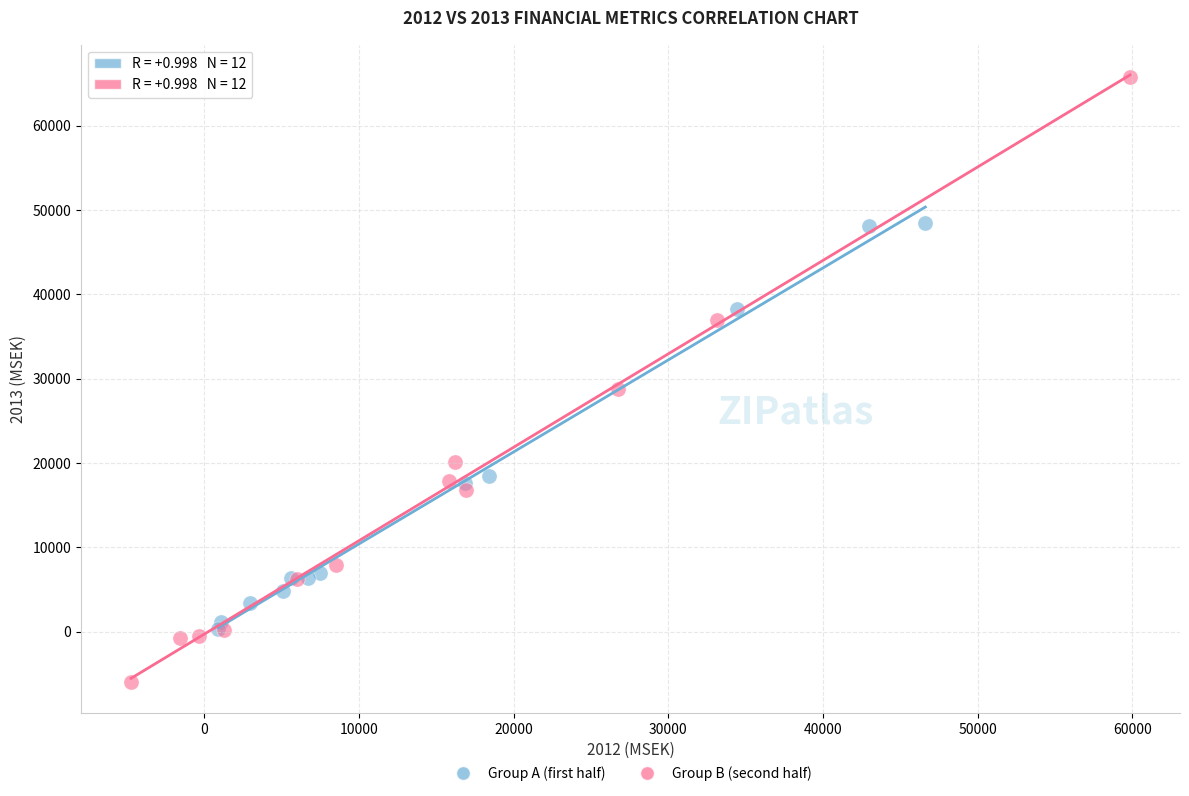

Which series has the largest Y range (max minus min)?

Group B (second half)